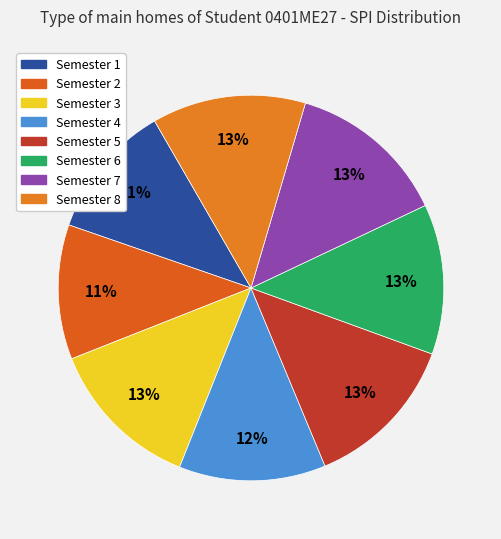

To the nearest percent, what percentage of the pie is Semester 4?

12%